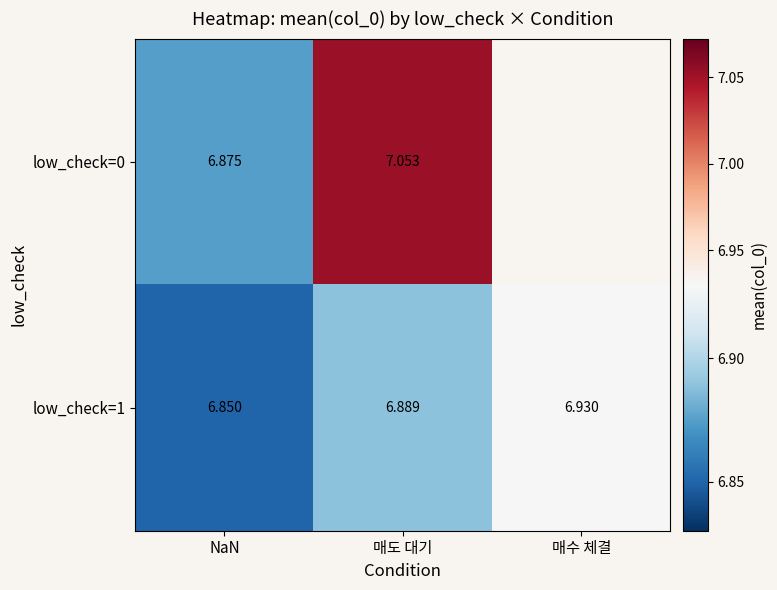

At which label does low_check=1 reach its peak?

매수 체결